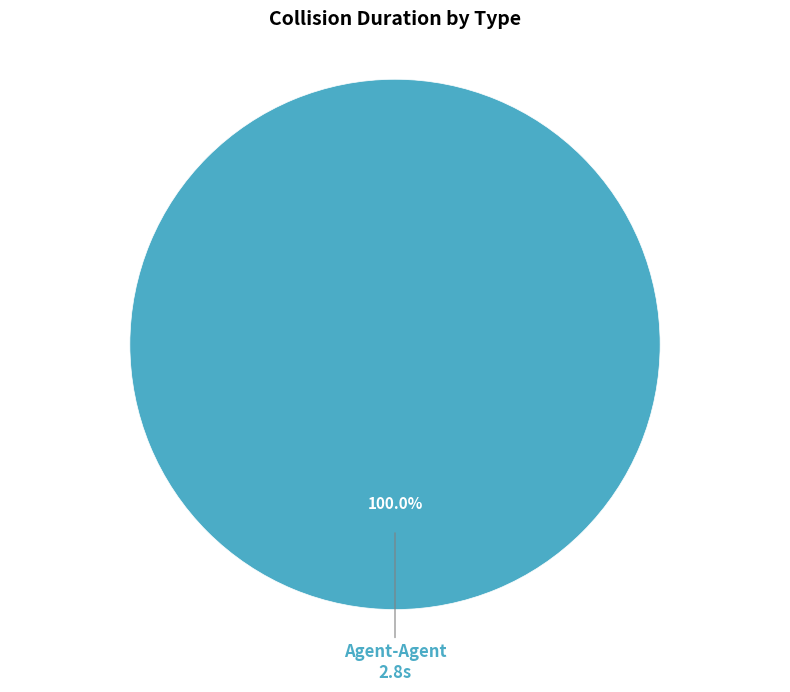

Rank the categories by value from lowest to highest.

Agent-Agent